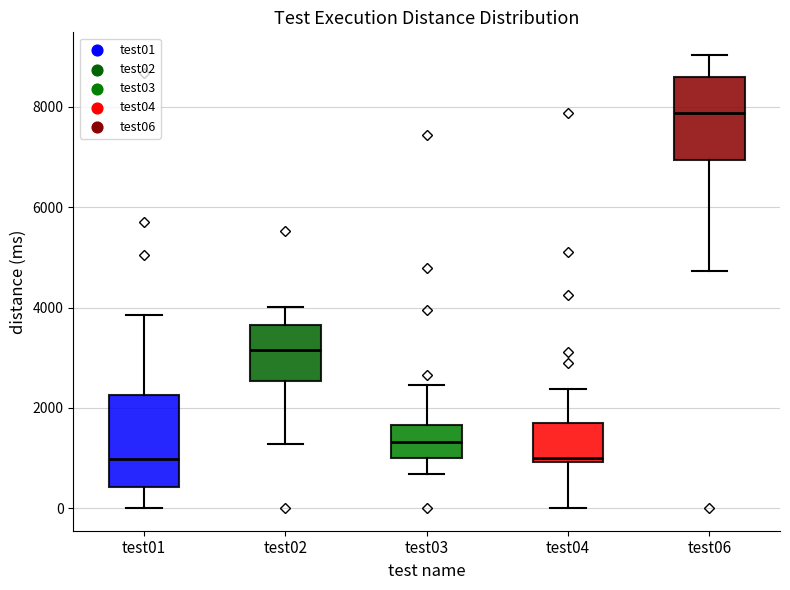

Reading left to right, read every box against the y-axis: the position of its median line, the range the box covers, and the ends of its whiskers. The values are not printed on the chart, so give them approximately, as read against the axis.

test01: median 1000, box 400 to 2200, whiskers 0 to 3800
test02: median 3200, box 2600 to 3600, whiskers 1200 to 4000
test03: median 1400, box 1000 to 1600, whiskers 600 to 2400
test04: median 1000 (just above the box's lower edge), box 1000 to 1600, whiskers 0 to 2400
test06: median 7800, box 7000 to 8600, whiskers 4800 to 9000